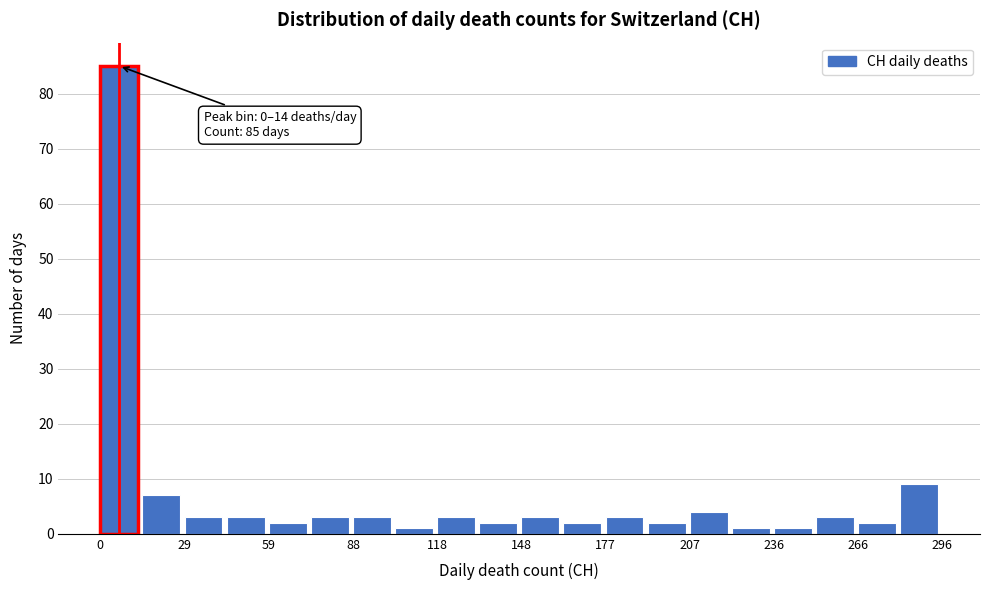

Around what value on the x-axis is the tallest bar? Give the approximate position of its centre, as read against the axis.

5